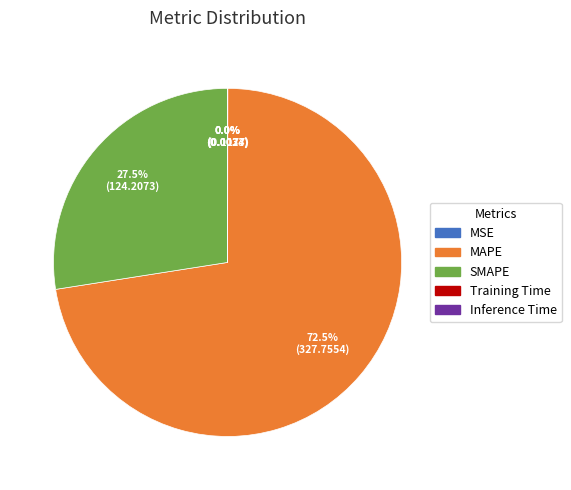

To the nearest percent, what is the difference between the largest and smallest slice percentages?

72%